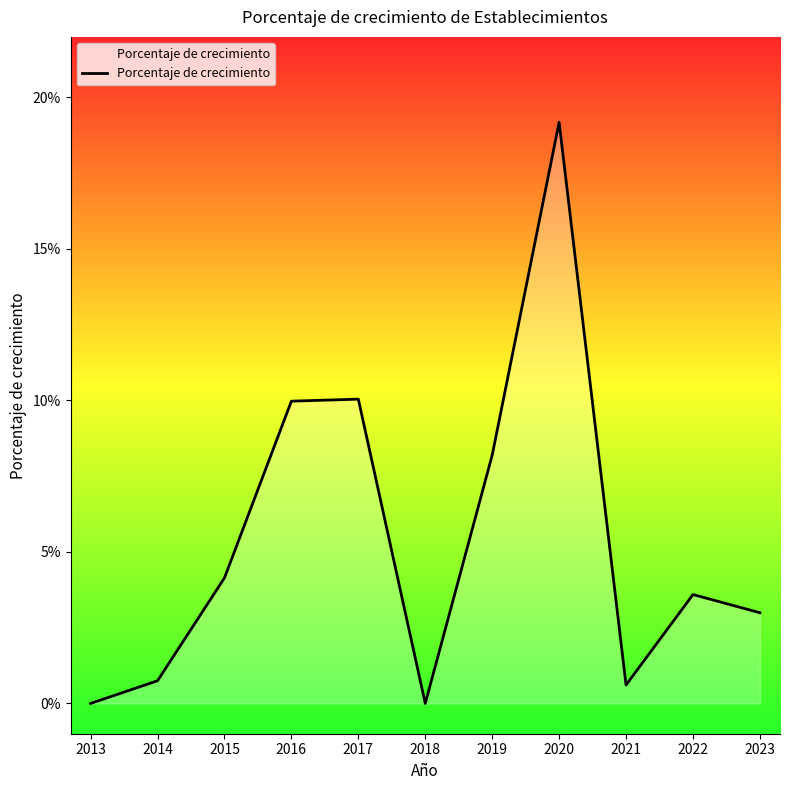

The chart shows a value of -0.1 at 2013. True or false?

False